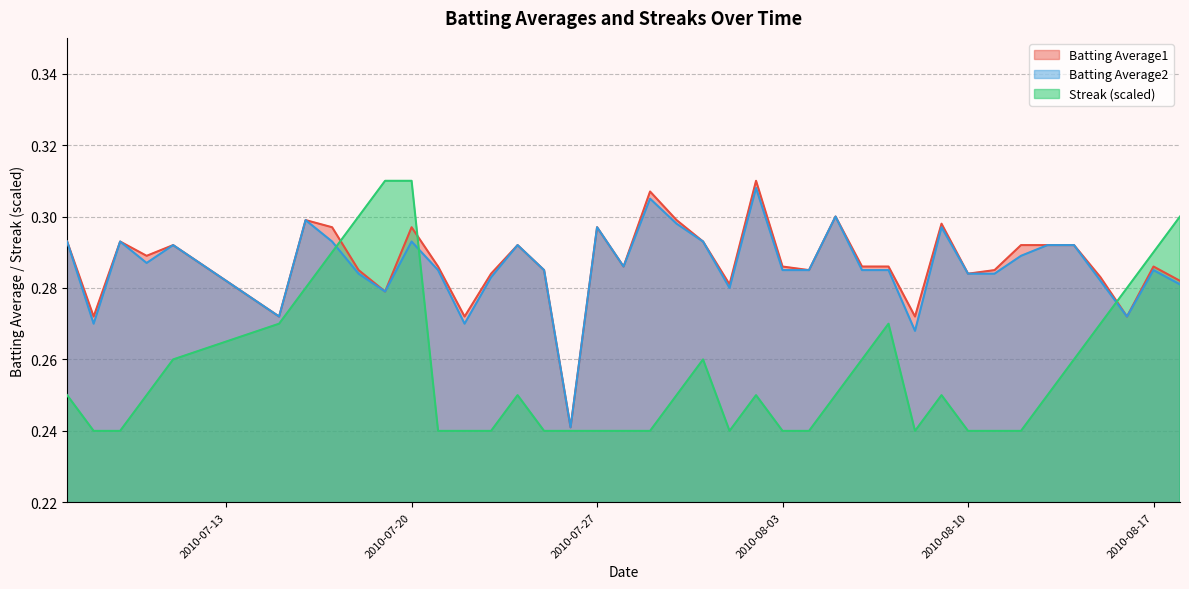

True or false: Batting Average1 has more than 1 interior local peaks.

True